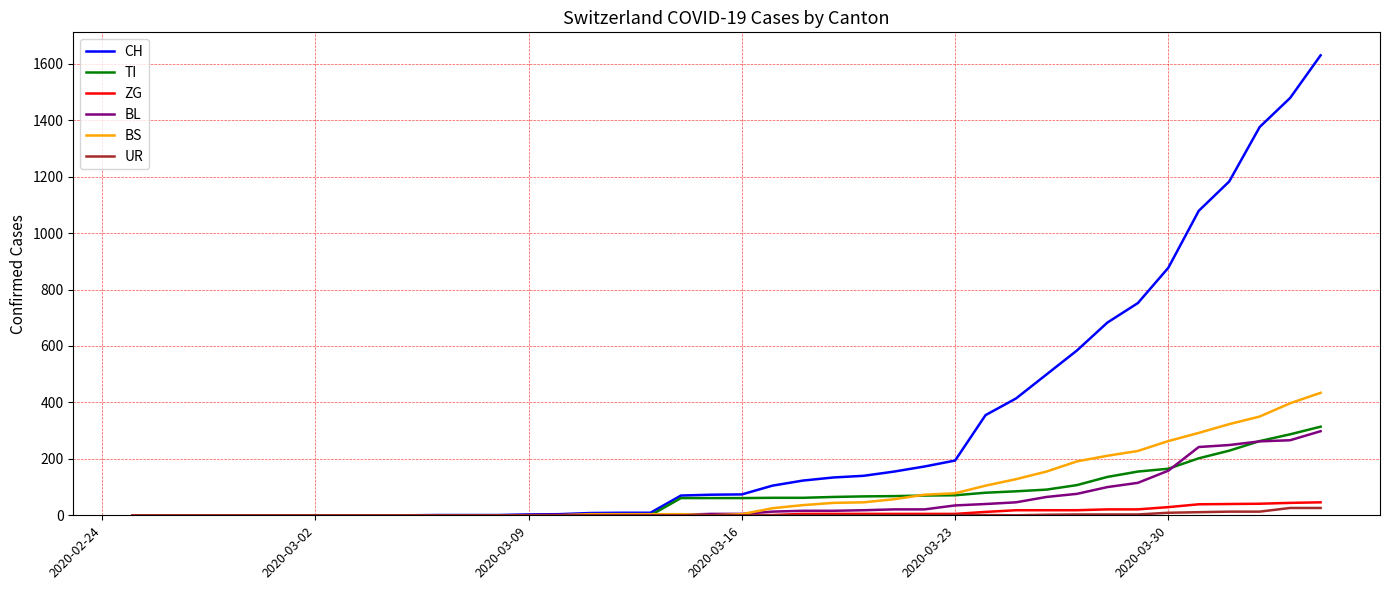

Which series has the largest range (max minus min)?

CH